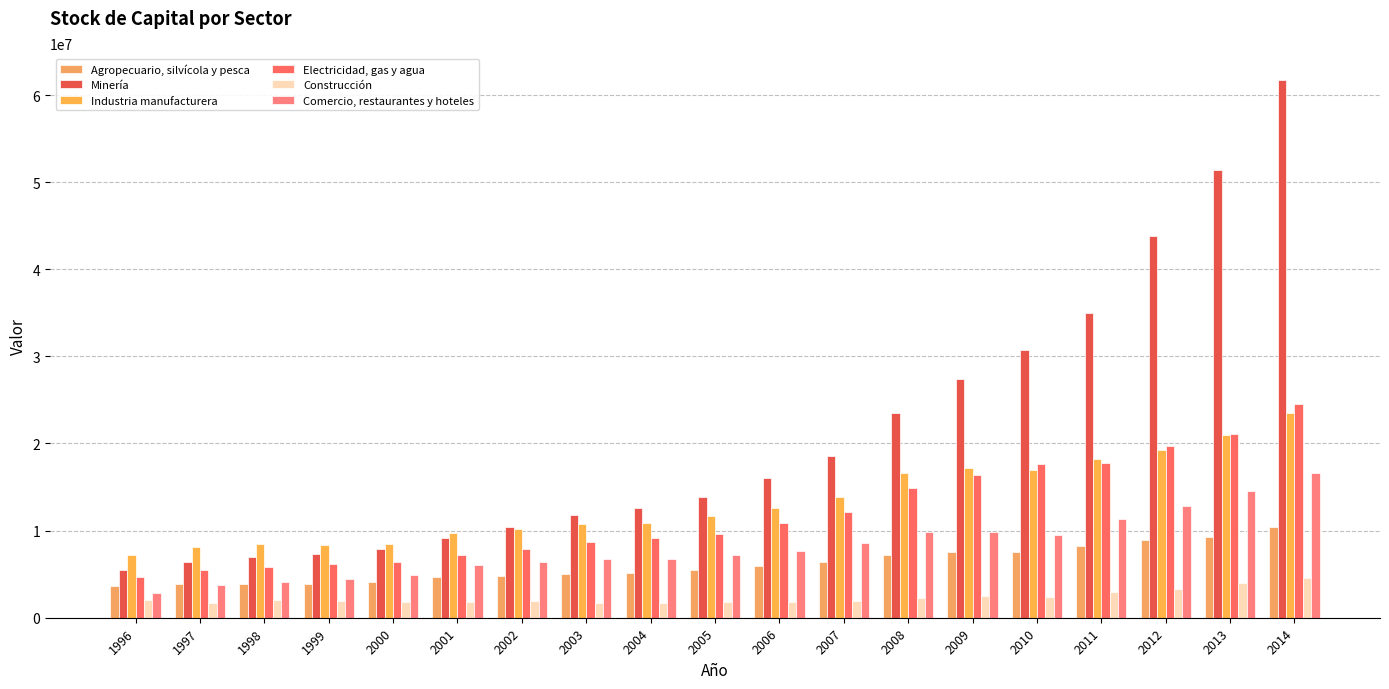

What is the value of the Construcción bar at the 6th from the left?

1844529